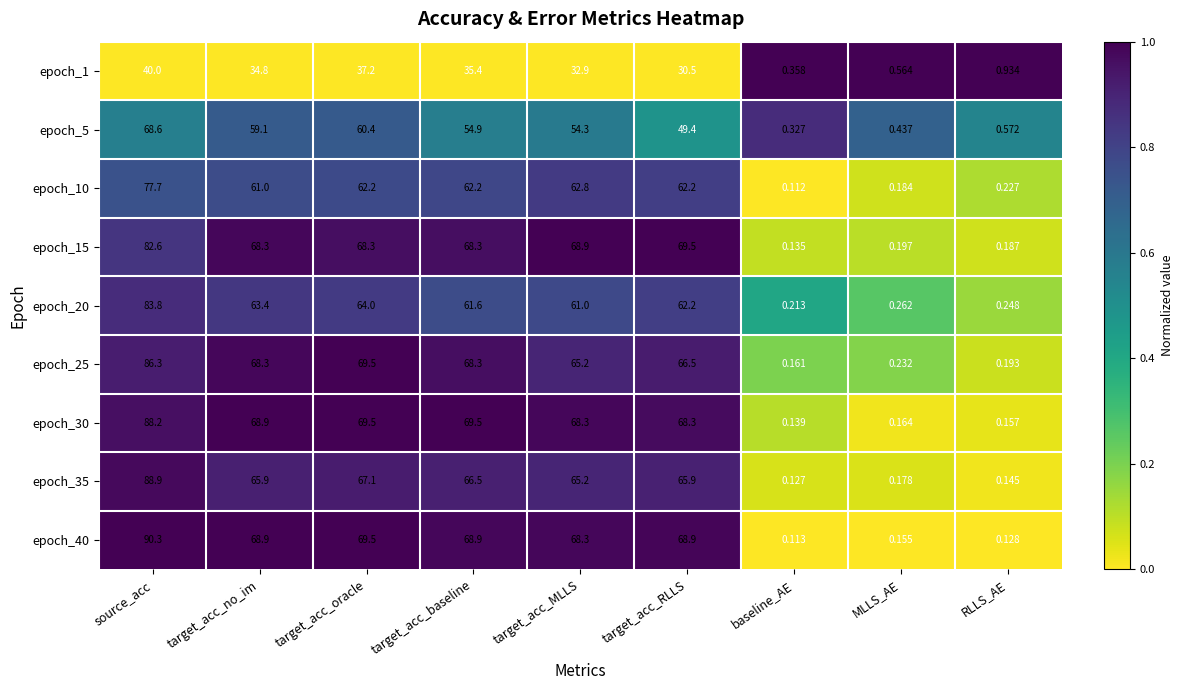

At which label does epoch_35 first exceed 65?

source_acc